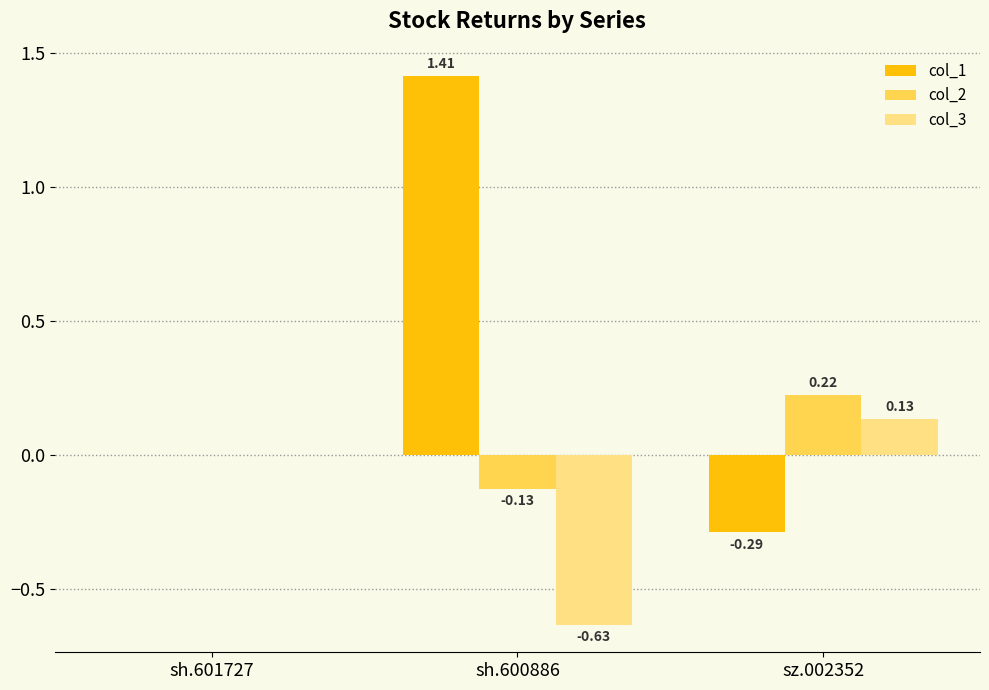

Between sh.601727 and sh.600886, which series saw the biggest shift?

col_1